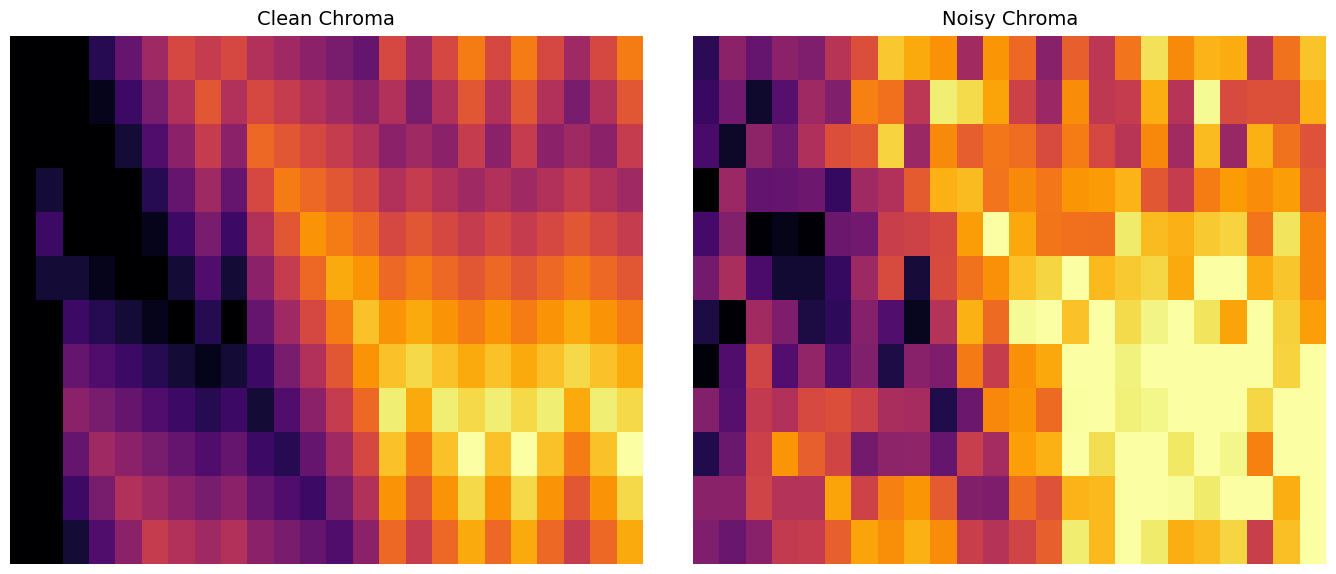

Between 11 and 8, which is larger?

8